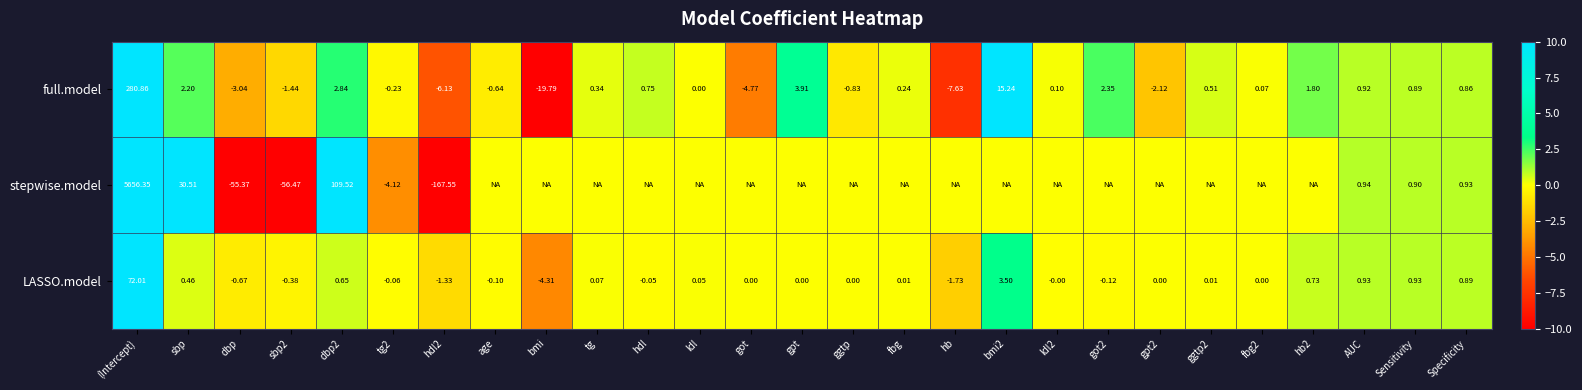

What is the total value across all series at fbg?

0.3